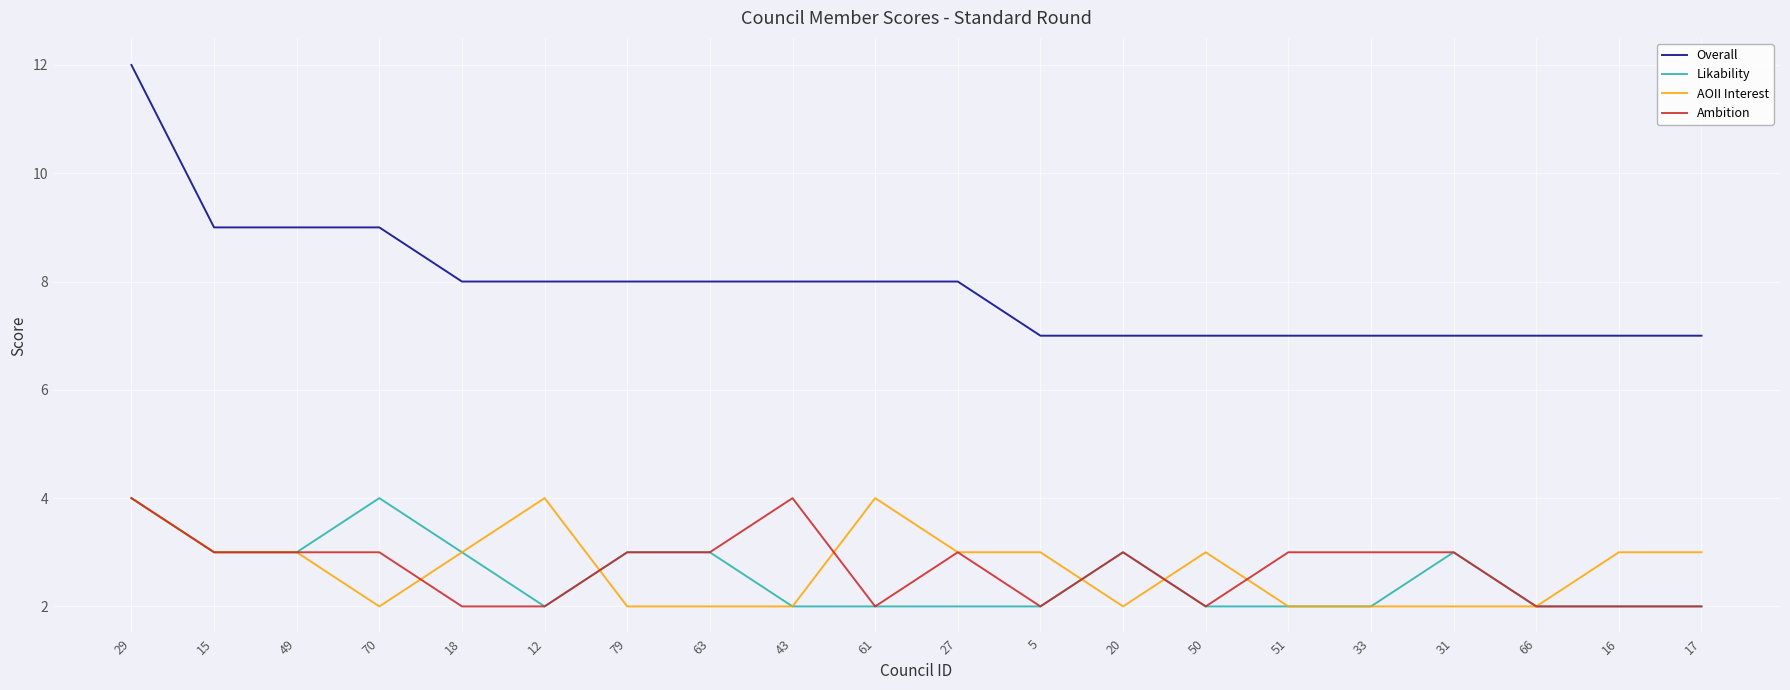

What is the highest value of the Overall series?

12